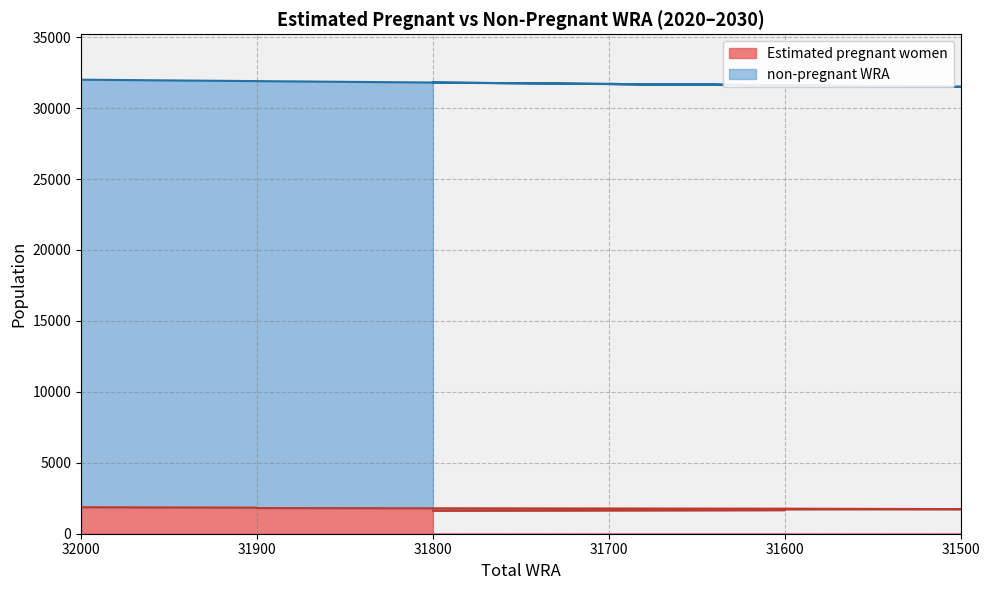

What is the label of the 7th point from the right?

31600